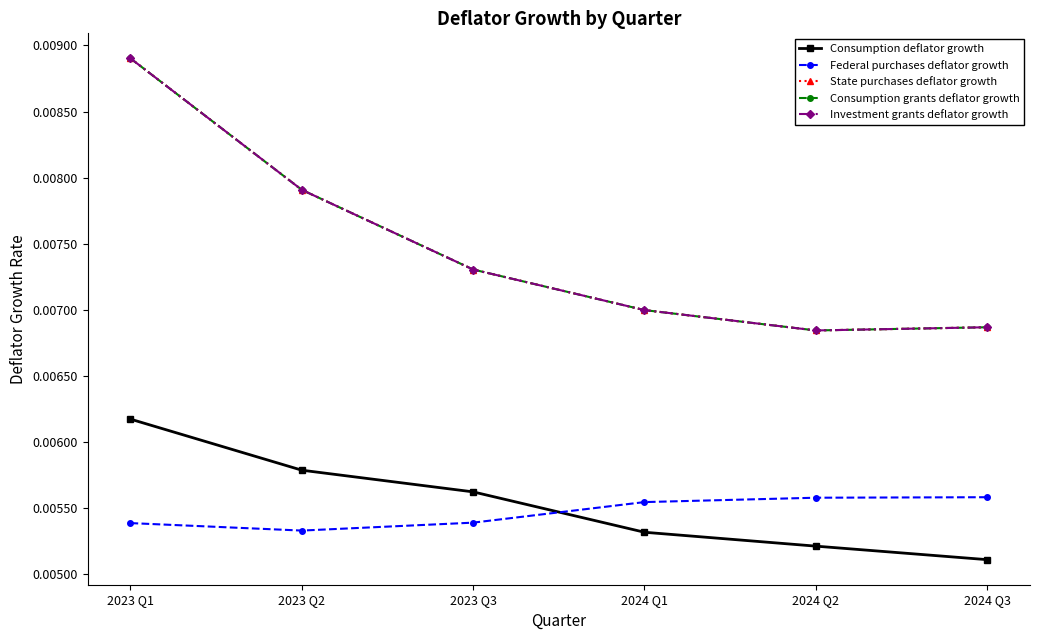

Is this an area chart (filled region under the line)?

No